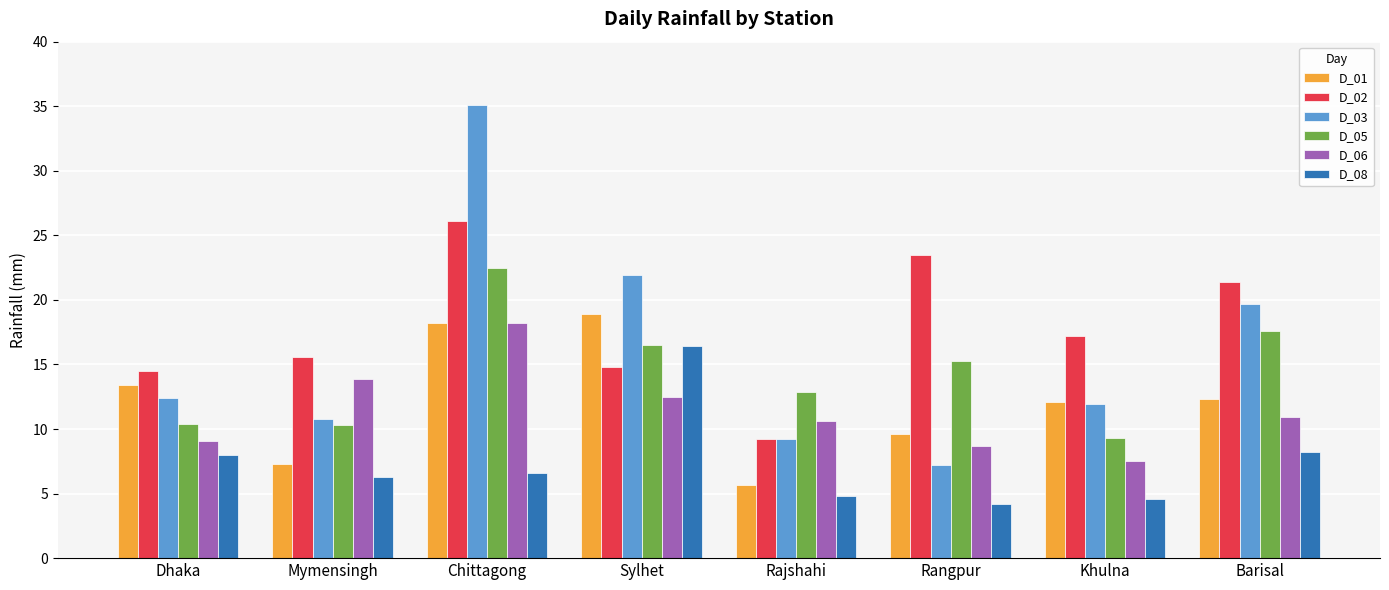

The D_06 series shows 8.7 at Rangpur. True or false?

True